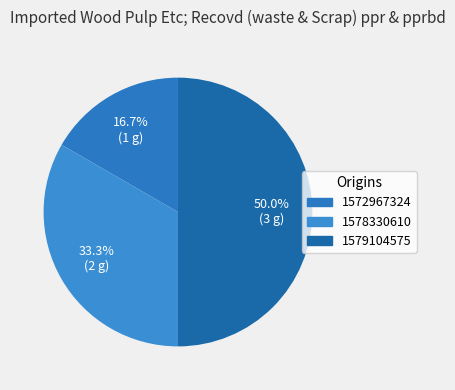

What percentage is NOT represented by 1578330610?

66.7%